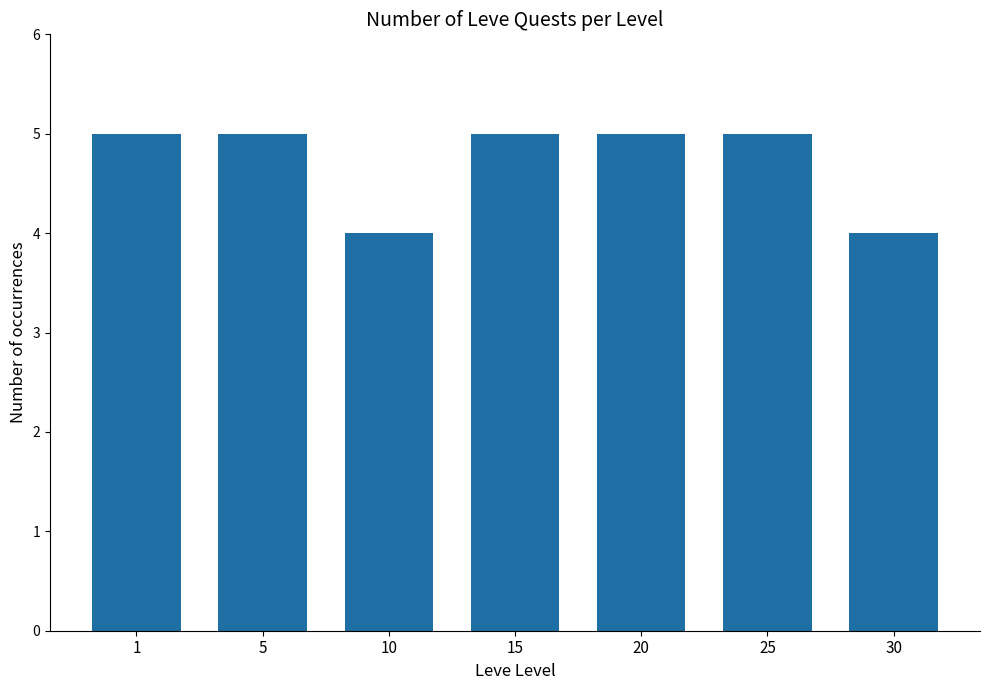

What is the sum of all values?

33